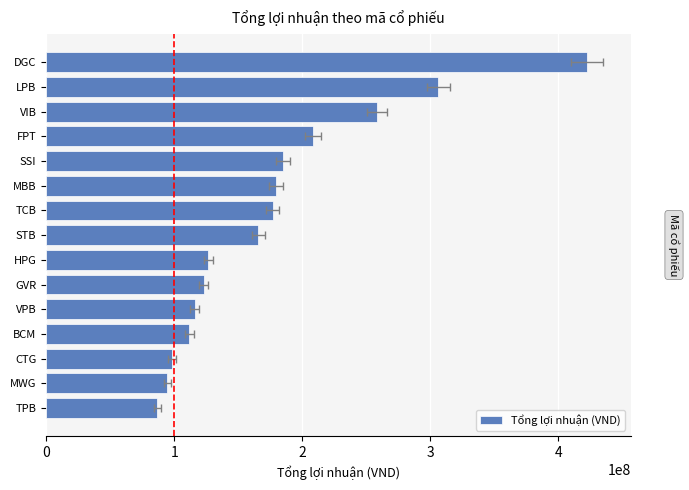

Is it true that the value at 10 is 57961925?

False